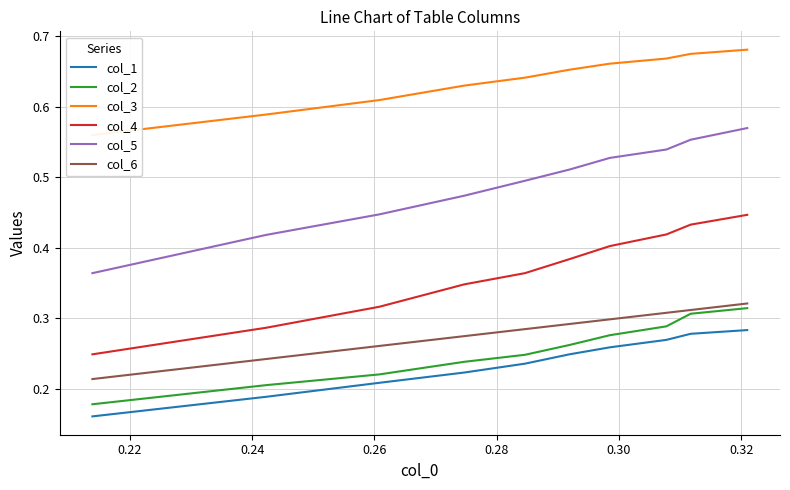

What is the smallest value displayed?

0.2